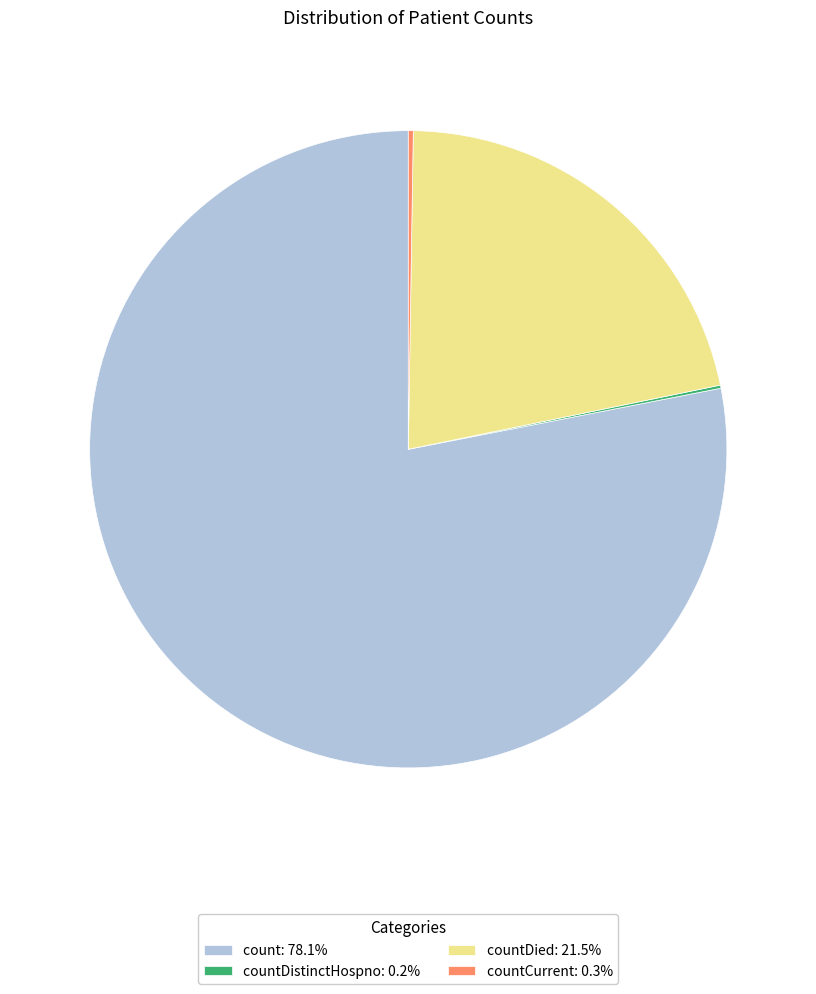

Is there a majority slice in this chart?

Yes